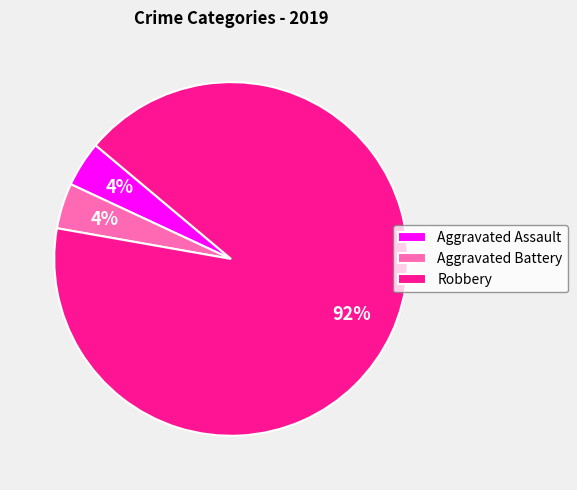

How many segments does this pie chart have?

3